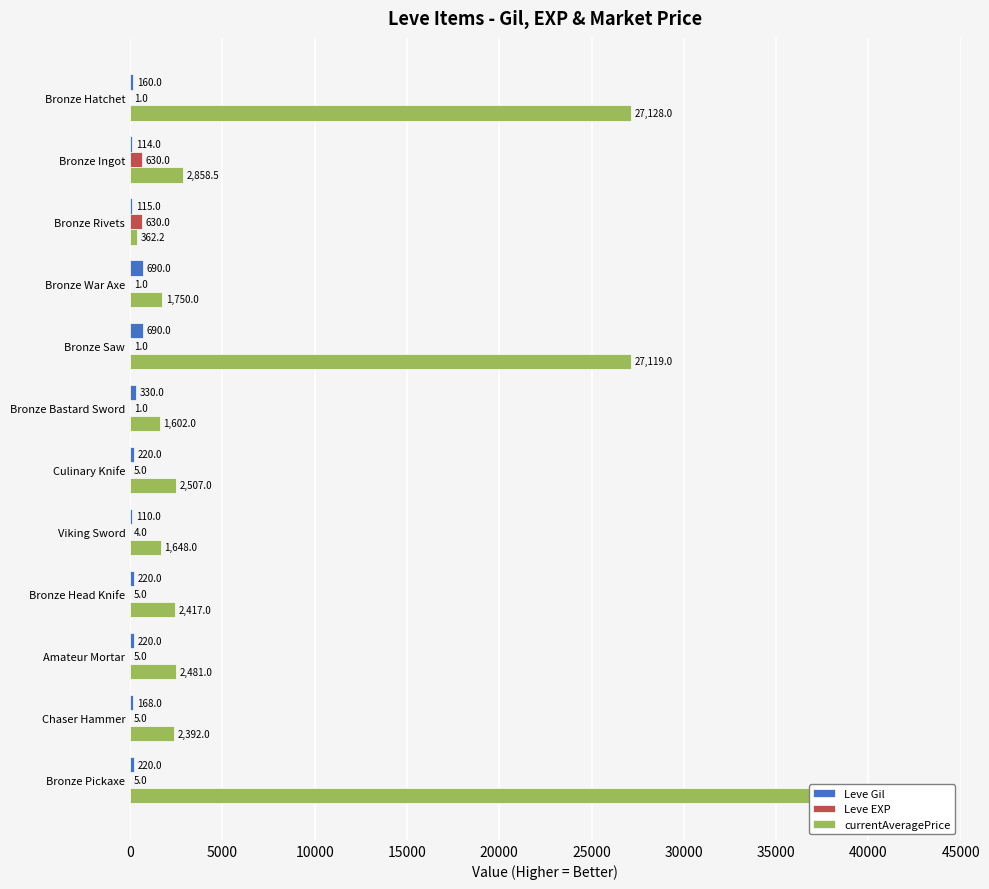

What position from the right is Bronze Pickaxe?

1